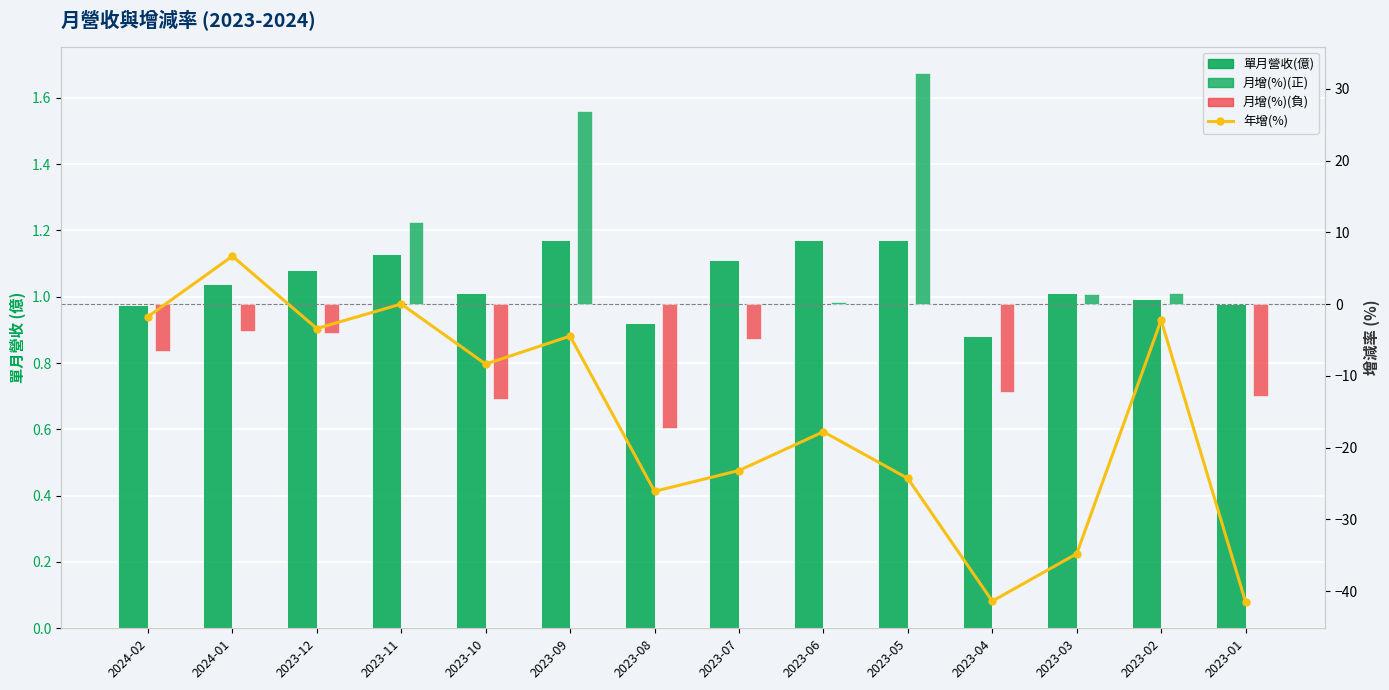

At which label is 年增(%) closest to -17?

2023-06